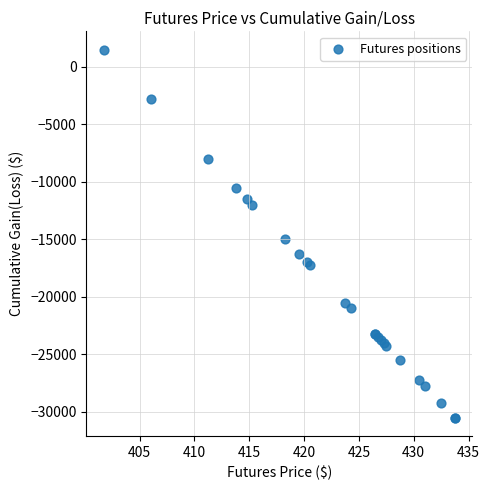

What Y value in the scatter plot is closest to -14500?

-15000